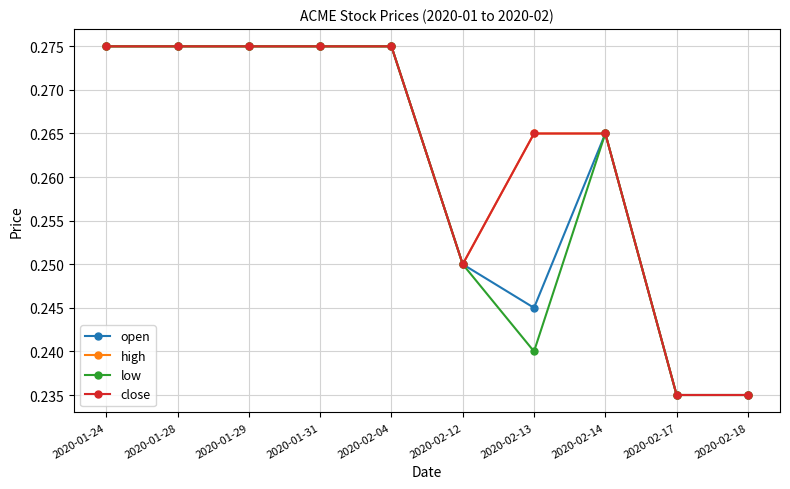

Which has a higher value, 2020-02-18 or 2020-02-14?

2020-02-14